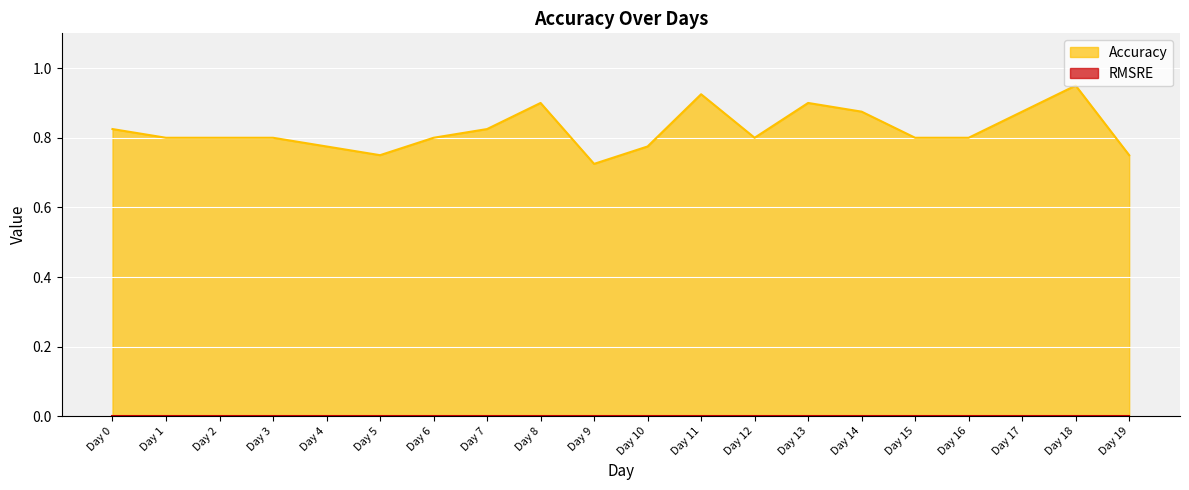

How many lines are shown in the chart?

2